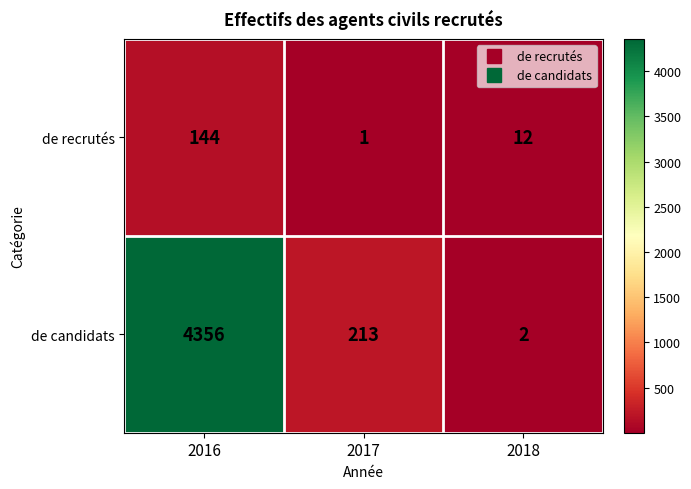

At which label is de recrutés closest to 72?

2018